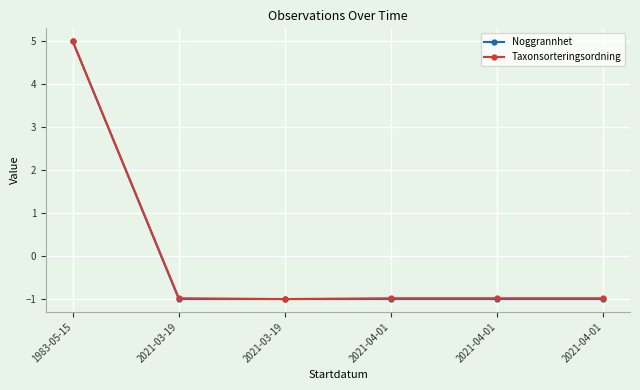

Which category has the lowest value in the Taxonsorteringsordning series?

2021-03-19